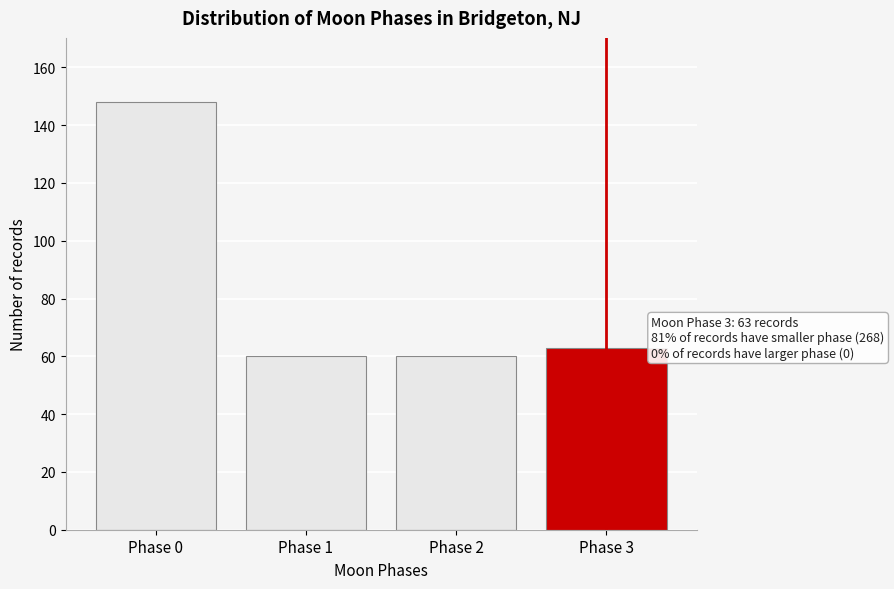

Reading left to right, list all the values displayed in this chart.

148	60	60	63